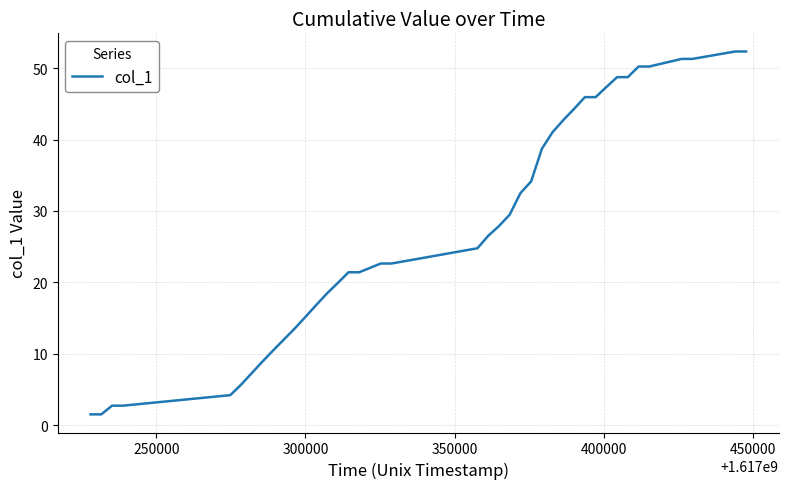

What is the greatest value displayed?

52.3